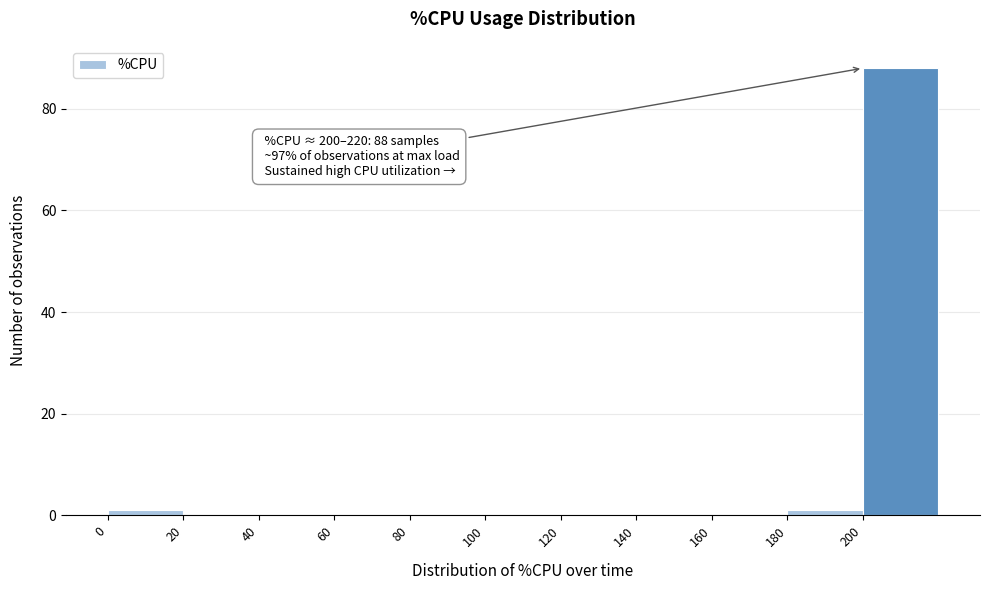

Over which range of the x-axis is the bar tallest?

200 to 220